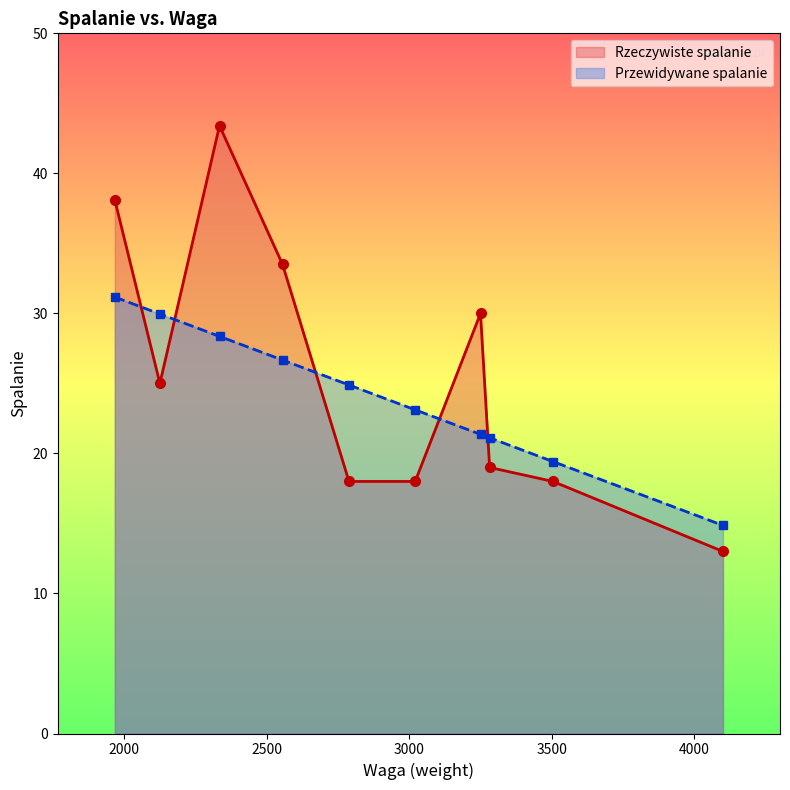

Is it true that Rzeczywiste spalanie equals 41.7 at 4?

False